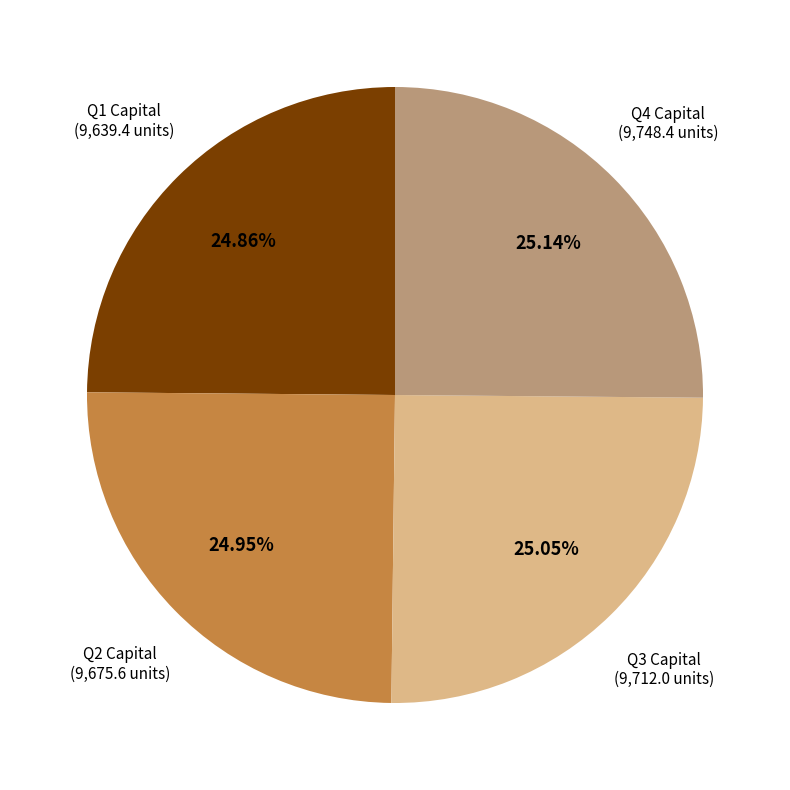

Does Q1 Capital represent more than half of the total?

No